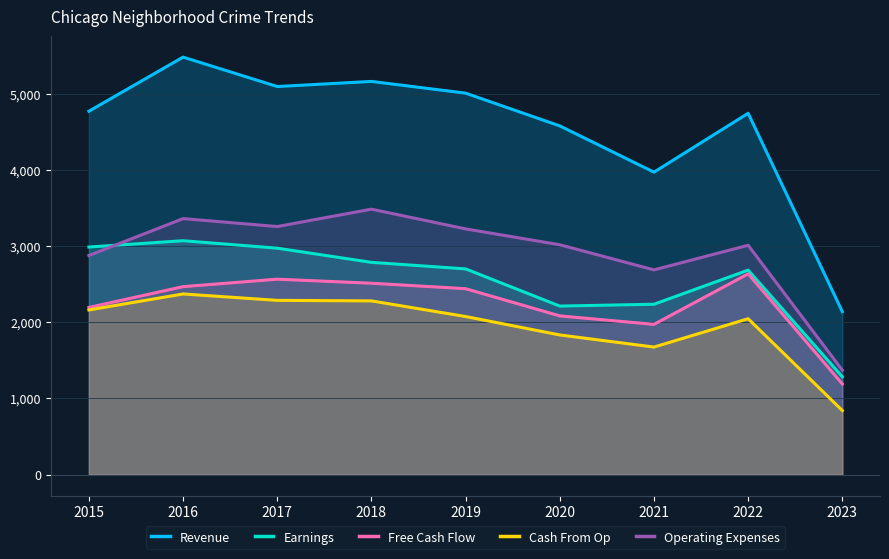

What is the sum of the Earnings values at 2023 and 2020?

3498